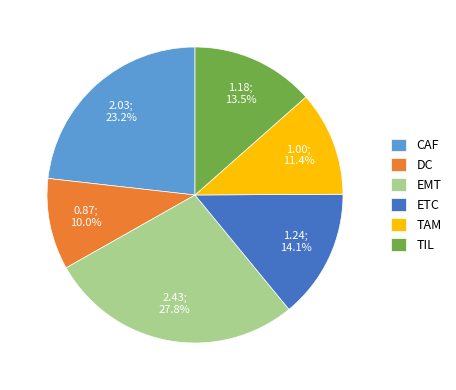

To the nearest percent, what is the average slice percentage?

17%